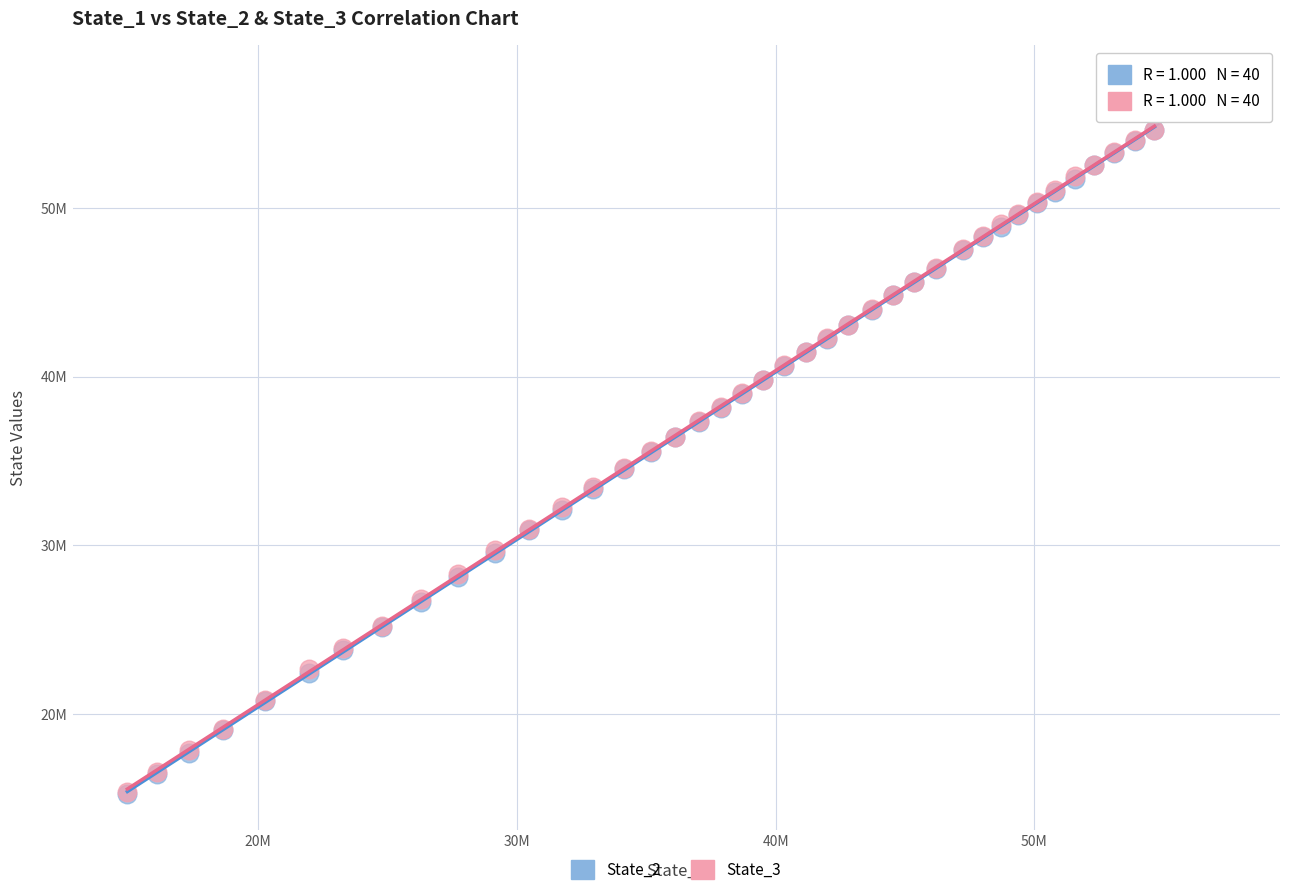

What are all the series names shown in the legend?

State_2, State_3